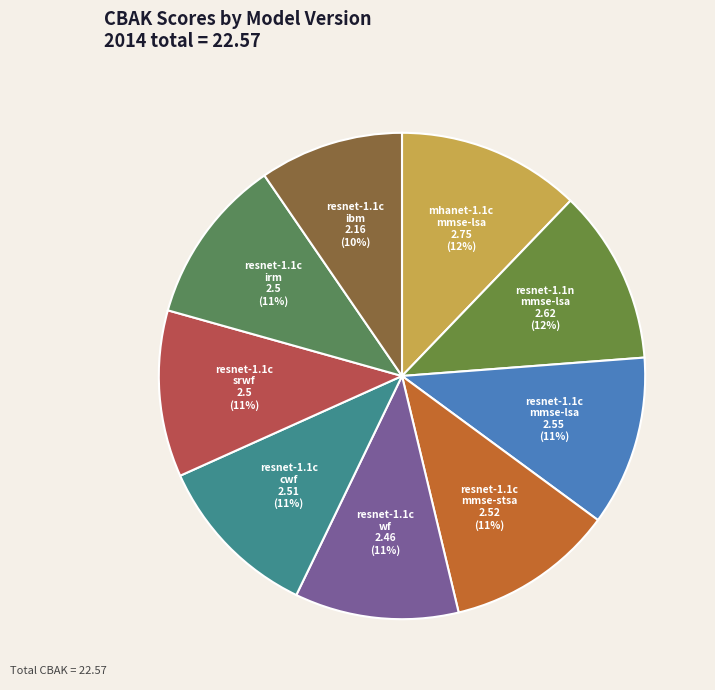

Is there any slice that represents more than half of the pie?

No